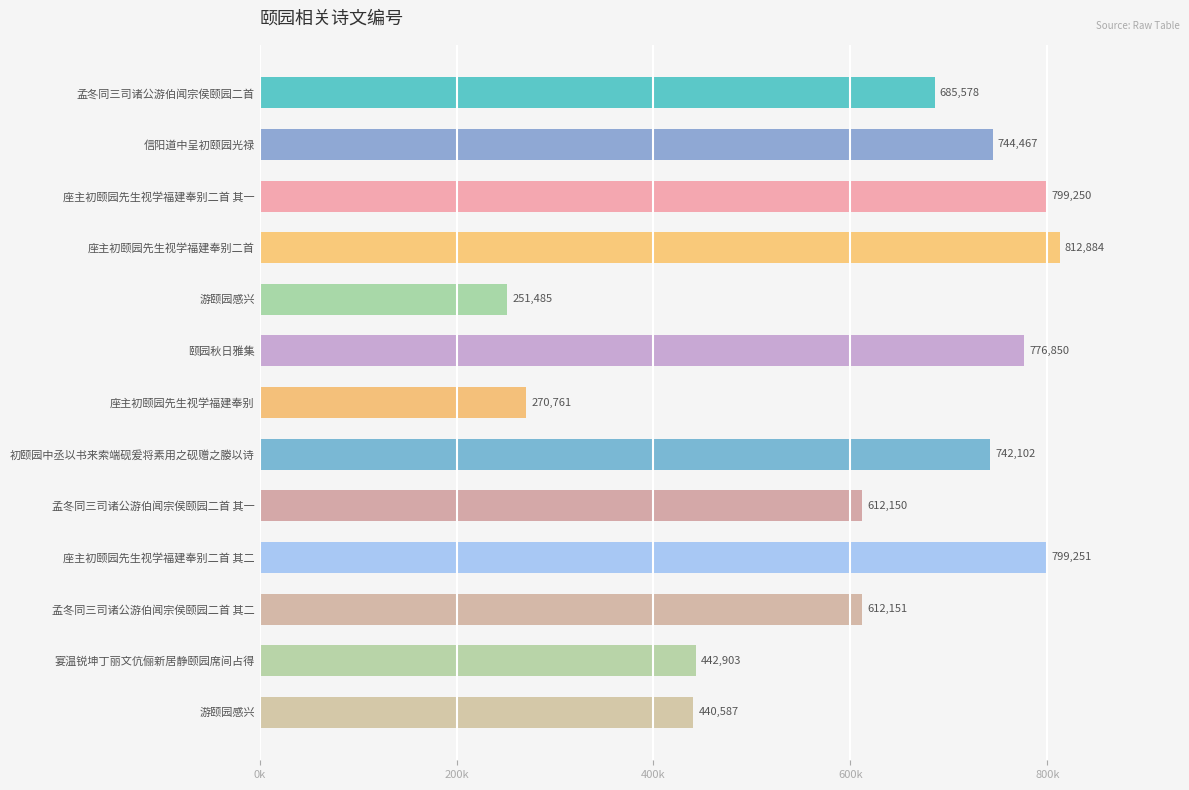

Does the chart contain any negative values?

No